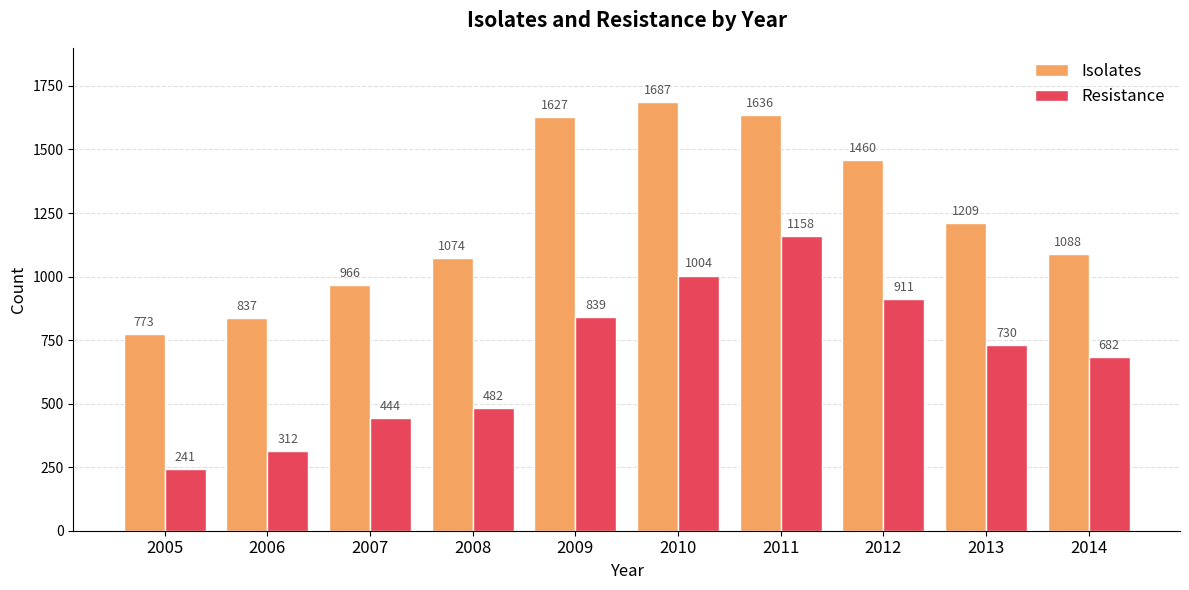

Which series has the widest spread of values?

Resistance